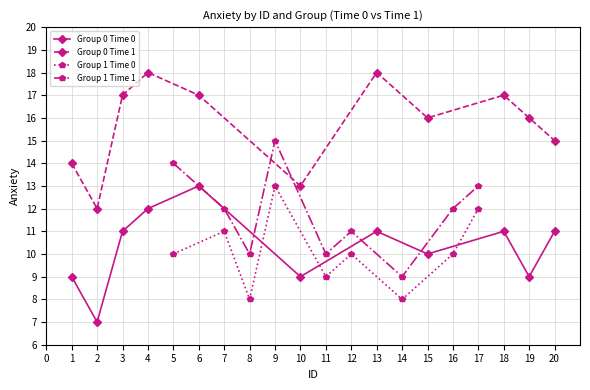

The value of Group 0 Time 0 at 18 is 11. True or false?

True